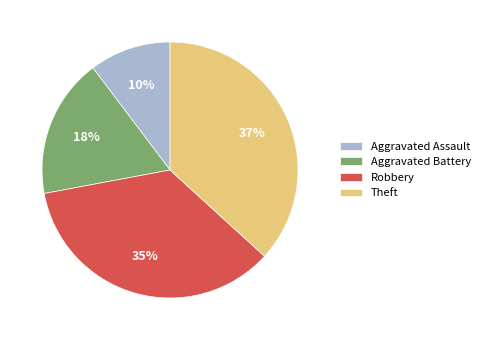

What is the ratio of the value at Theft to the value at Aggravated Battery?

2.1